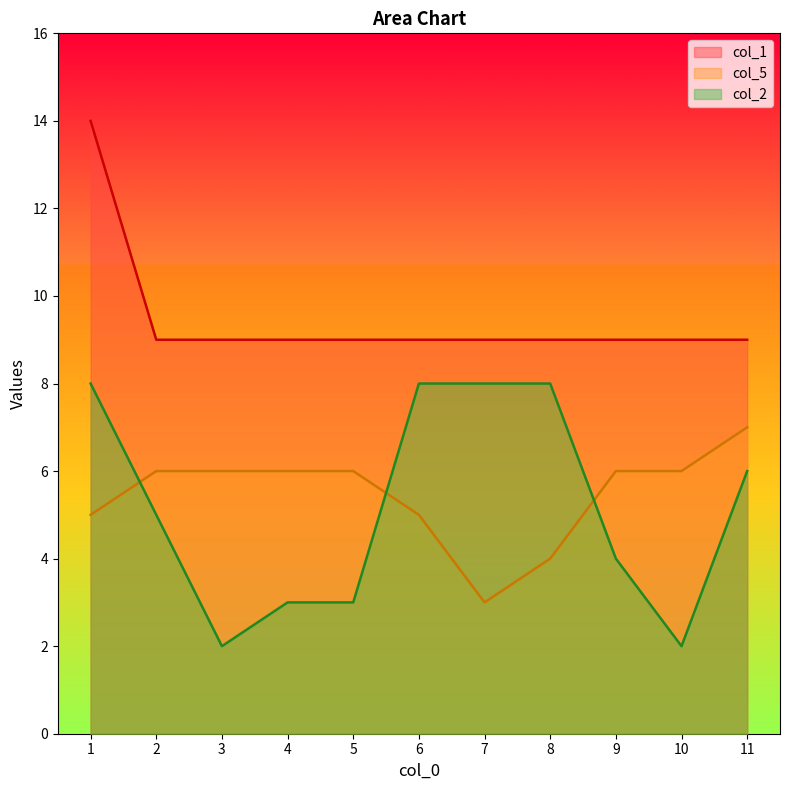

List the labels in order of col_5 value, smallest first.

7, 8, 1, 6, 2, 3, 4, 5, 9, 10, 11